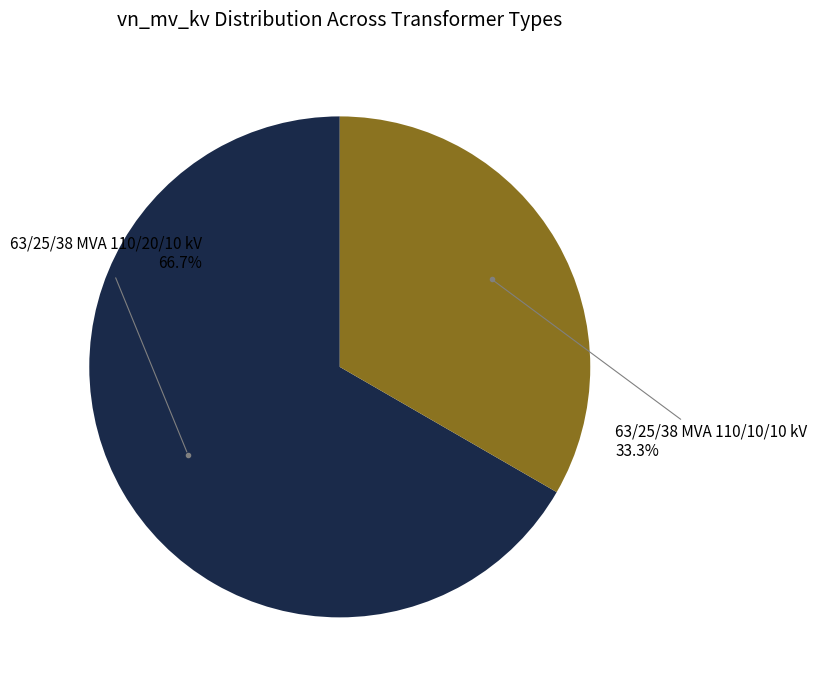

Does any single category account for the majority?

Yes